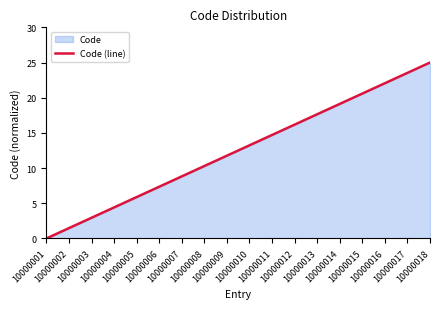

What is the difference between the maximum and minimum values?

25.0